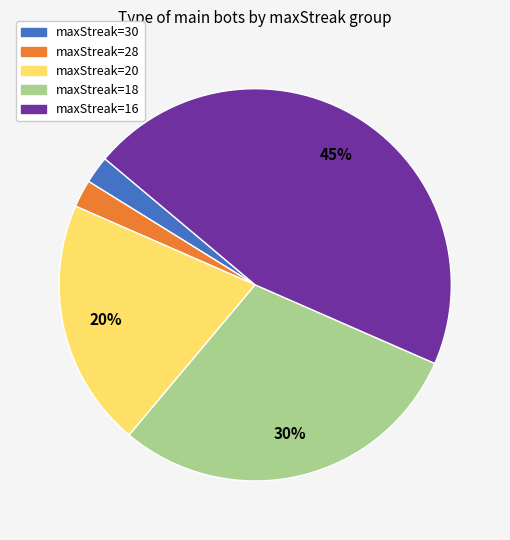

Which slice is the largest?

maxStreak=16